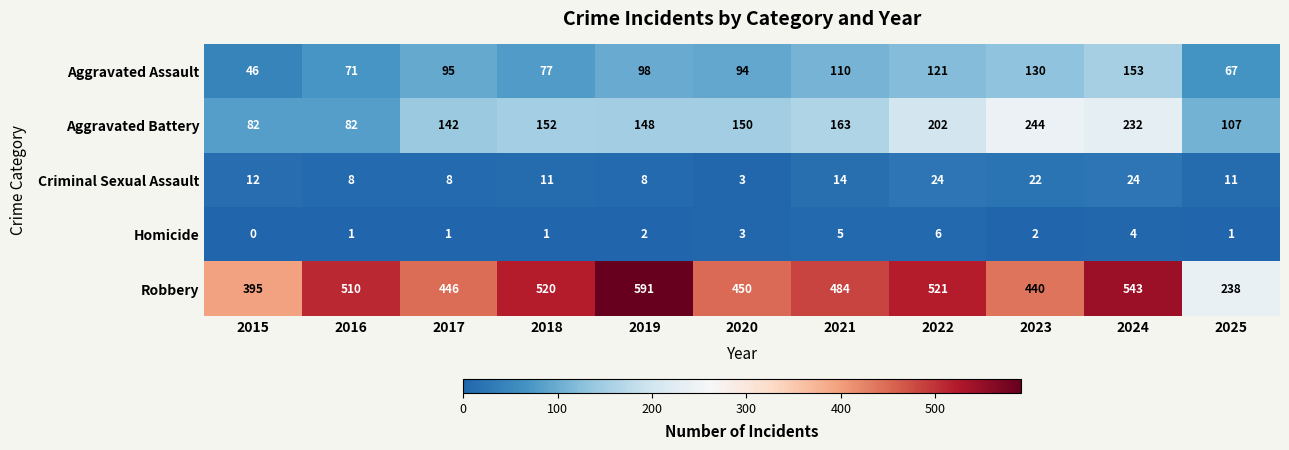

At 2021, list the series in order from smallest to largest.

Homicide, Criminal Sexual Assault, Aggravated Assault, Aggravated Battery, Robbery